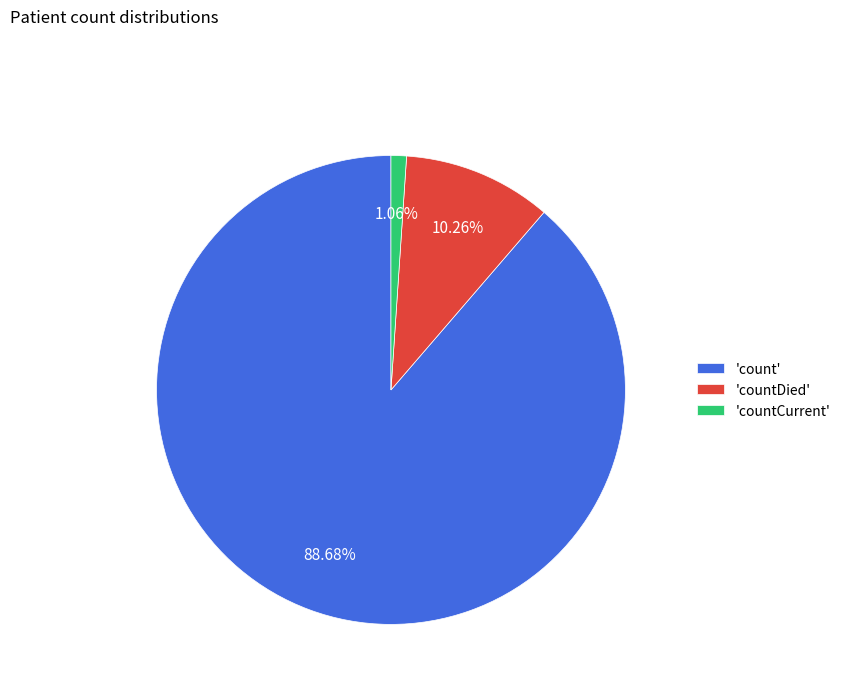

Between 'count' and 'countDied', which is larger?

'count'